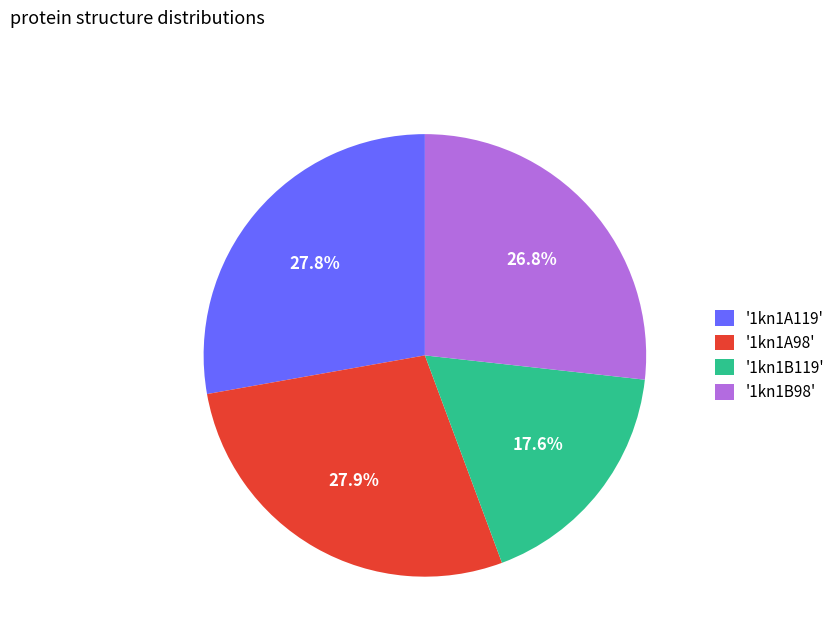

Does '1kn1B98' represent more than half of the total?

No